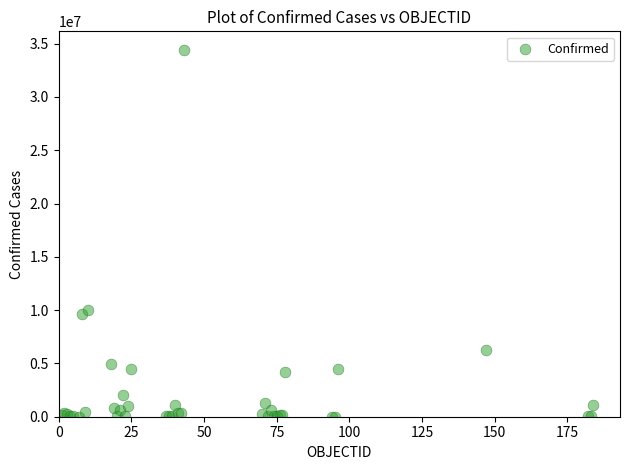

What Y value in the scatter plot is closest to 17218695?

10042195